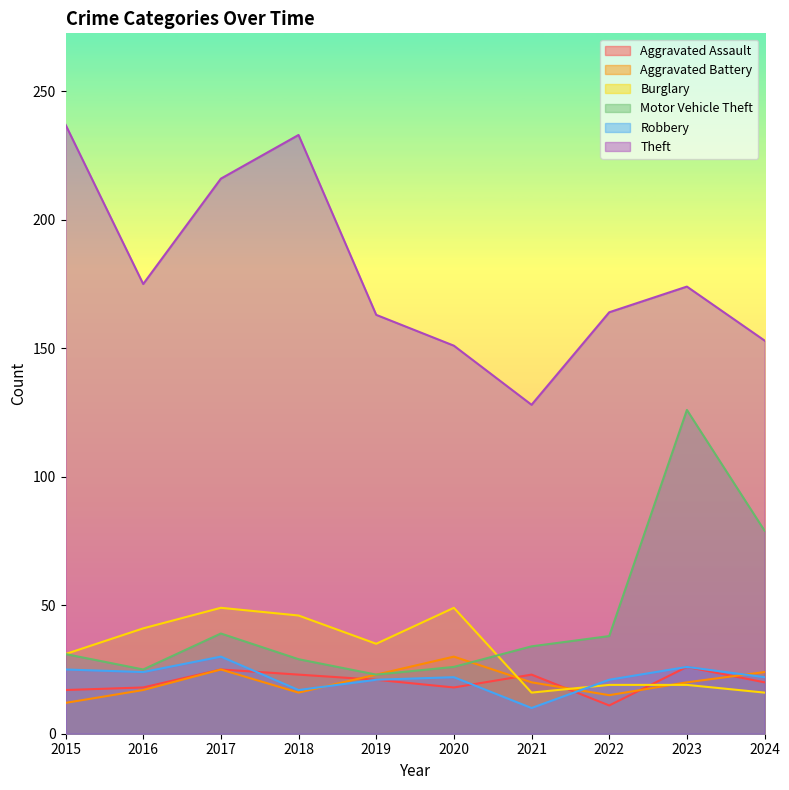

At which label is Robbery closest to 20?

2019